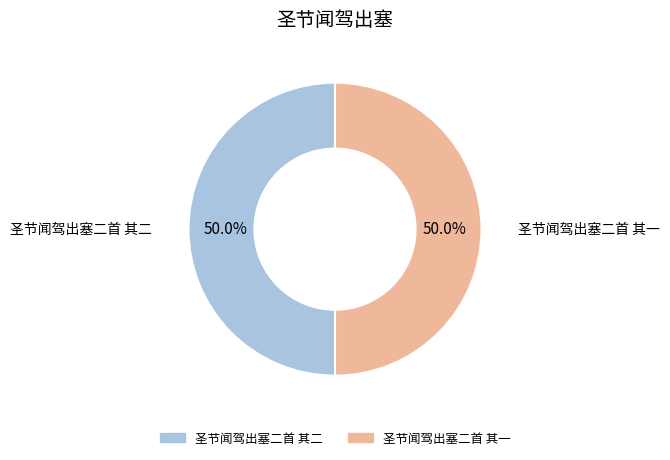

Approximately how many times larger is the value at 圣节闻驾出塞二首 其一 compared to 圣节闻驾出塞二首 其二?

1.0